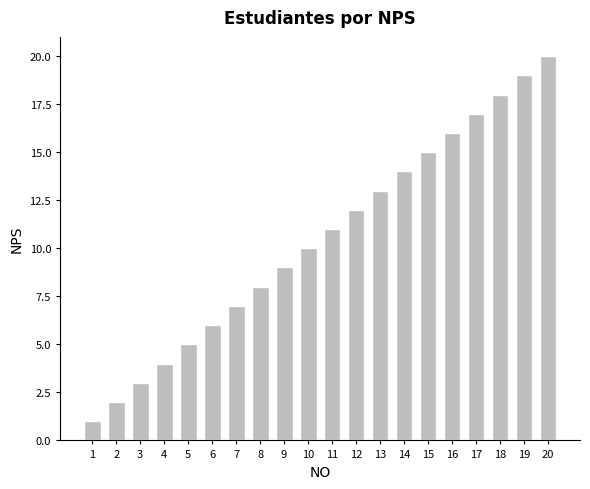

List the labels in order of value, smallest first.

1, 2, 3, 4, 5, 6, 7, 8, 9, 10, 11, 12, 13, 14, 15, 16, 17, 18, 19, 20